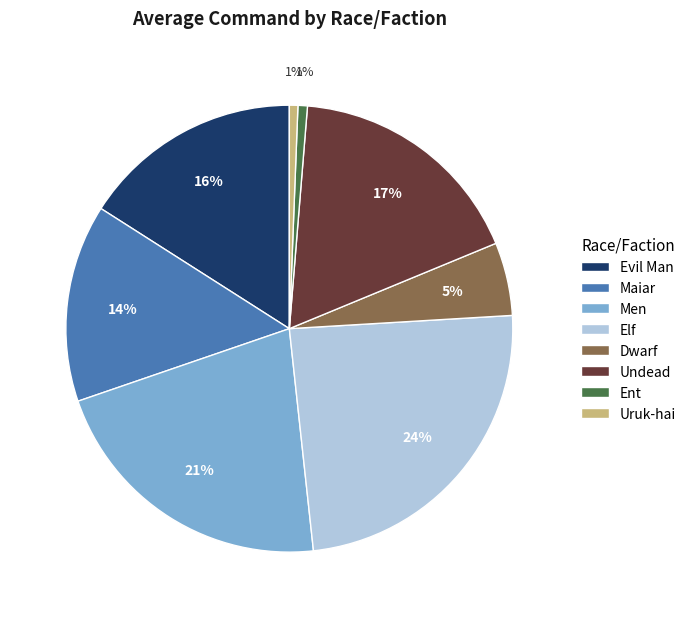

Which slice is the largest?

Elf